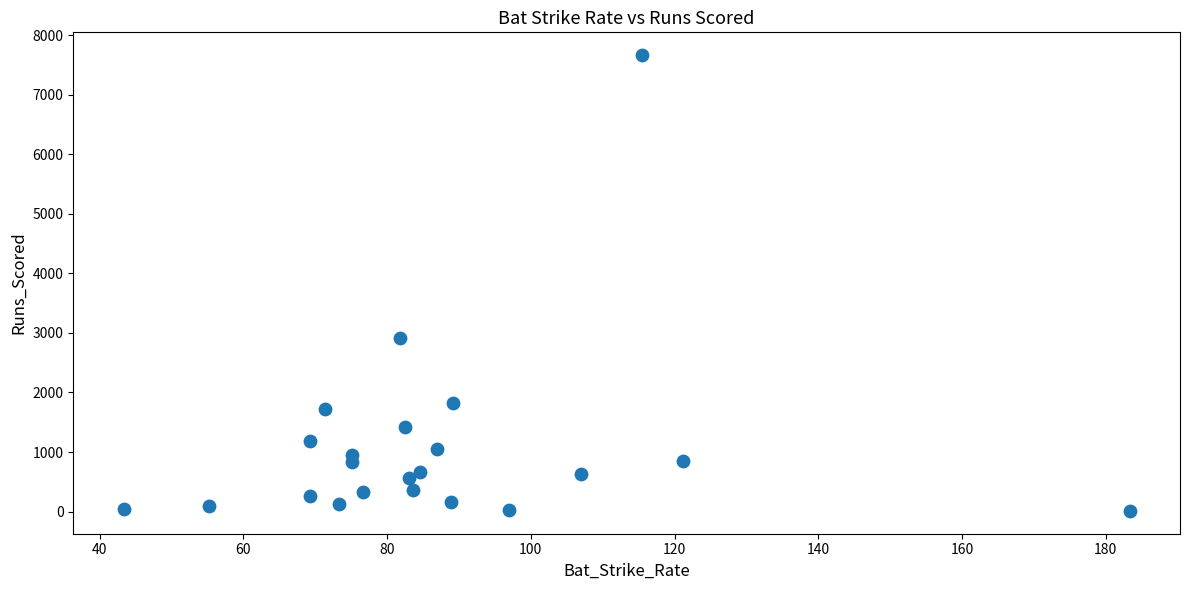

What Y value in the scatter plot is closest to 3838?

2916